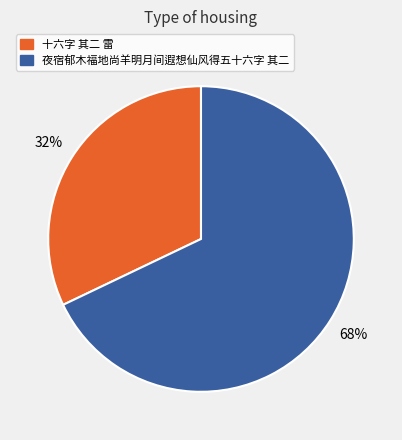

To the nearest percent, what is the difference between the 十六字 其二 雷 and 夜宿郁木福地尚羊明月间遐想仙风得五十六字 其二 slice percentages?

36%